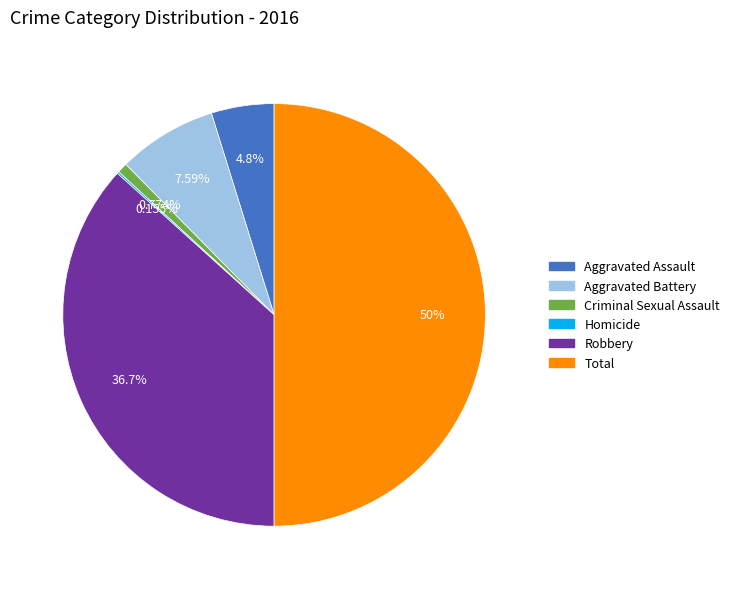

What is the largest slice in the pie chart?

Total